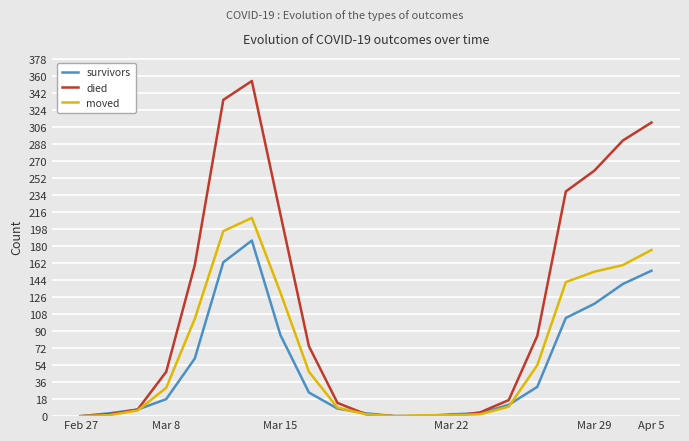

What is the highest value of the survivors series?

186